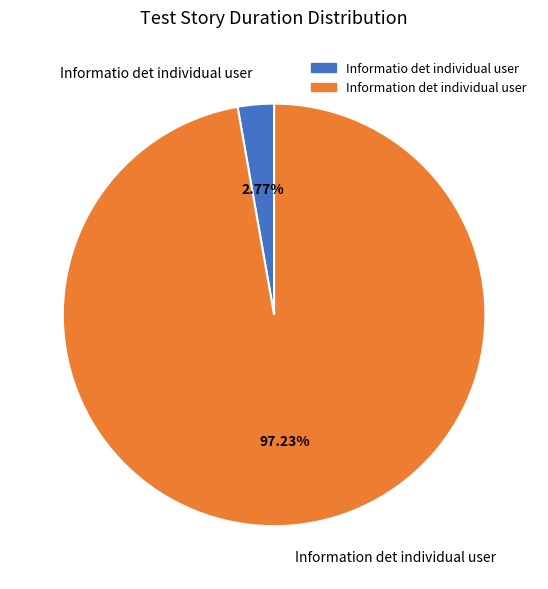

Does any single category account for the majority?

Yes